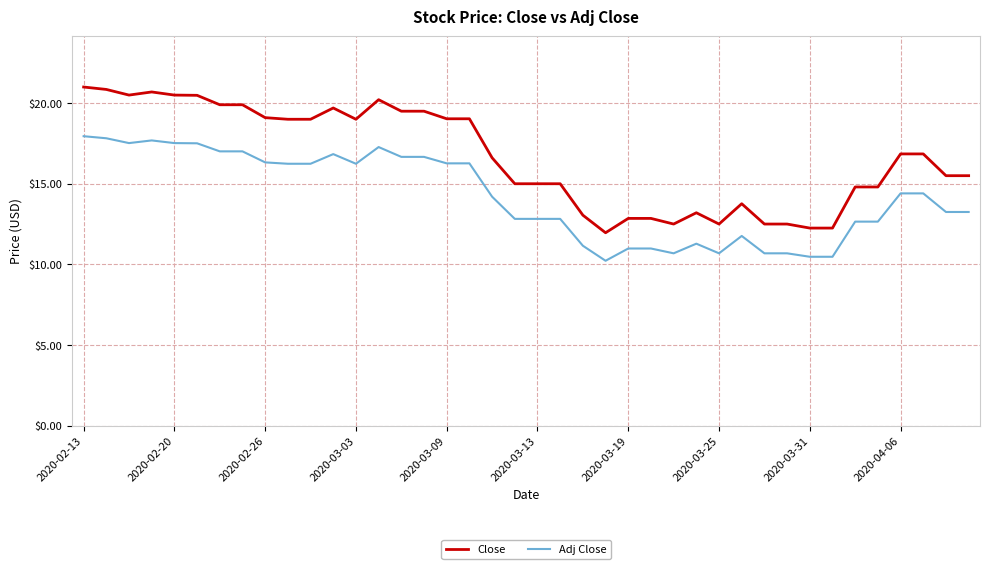

List the series in order of their peak value, highest first.

Close, Adj Close